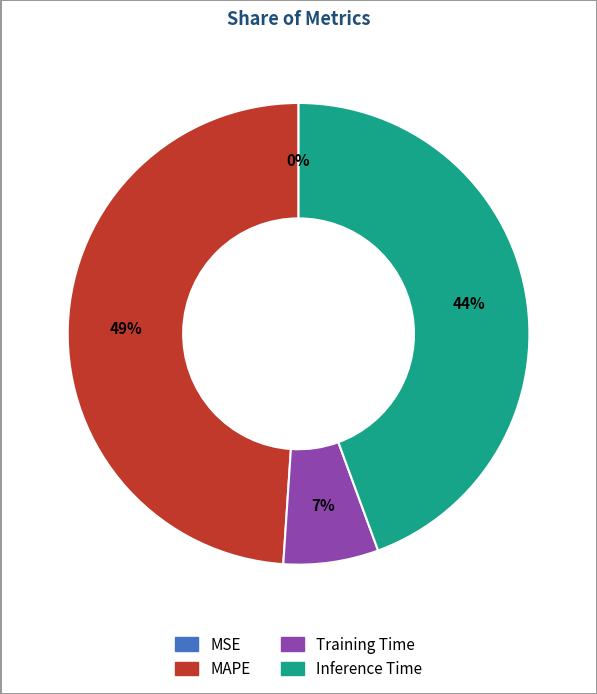

Which has a higher value, Inference Time or Training Time?

Inference Time